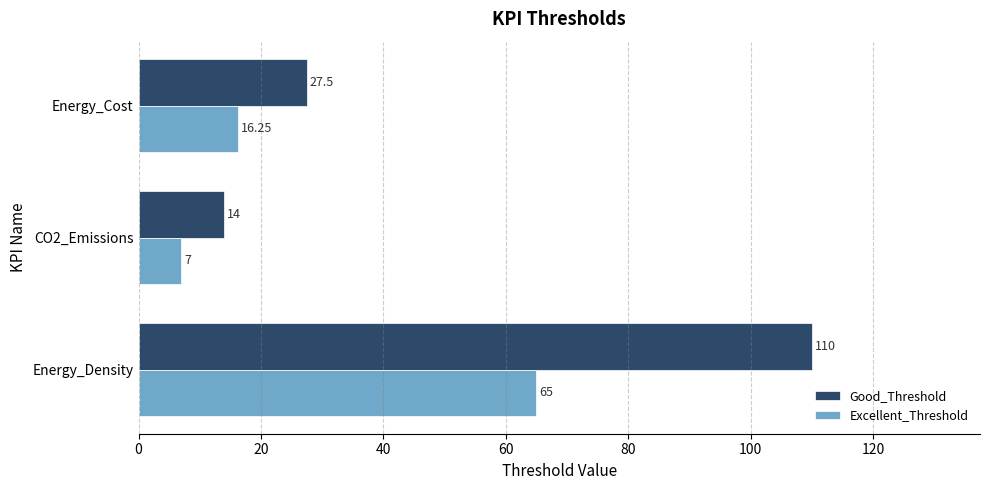

Count the Excellent_Threshold values in the range 7 to 65.

3